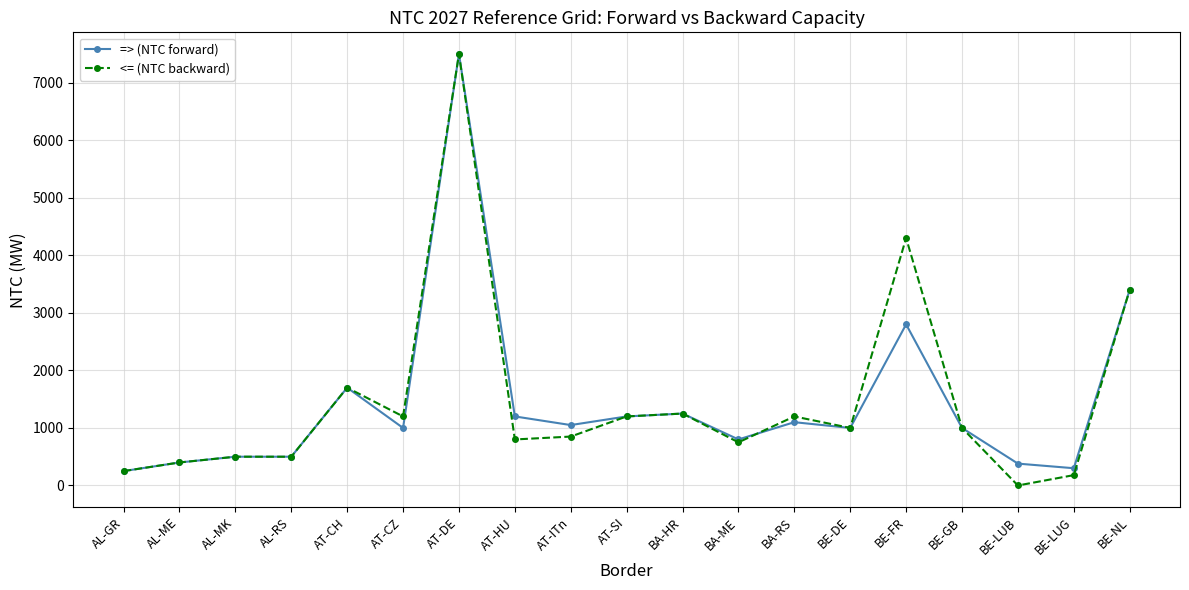

What position from the right is BE-NL?

1